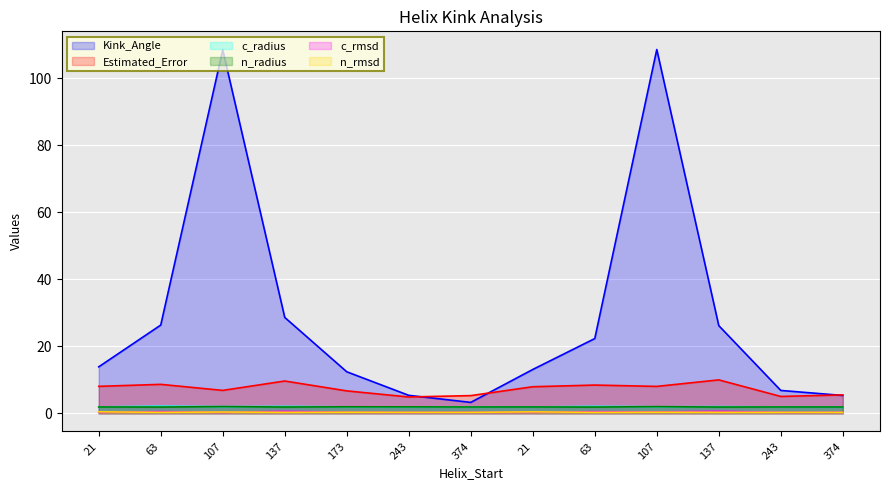

True or false: c_rmsd and n_radius intersect in this chart.

False